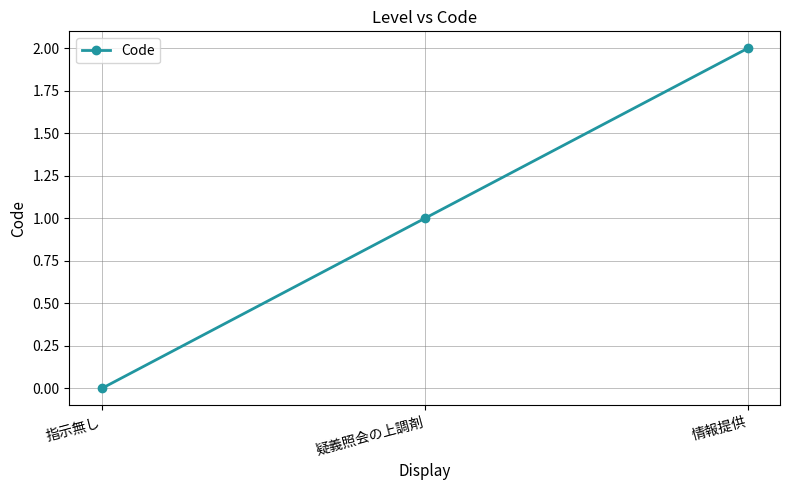

Rank the categories by value from highest to lowest.

情報提供, 疑義照会の上調剤, 指示無し